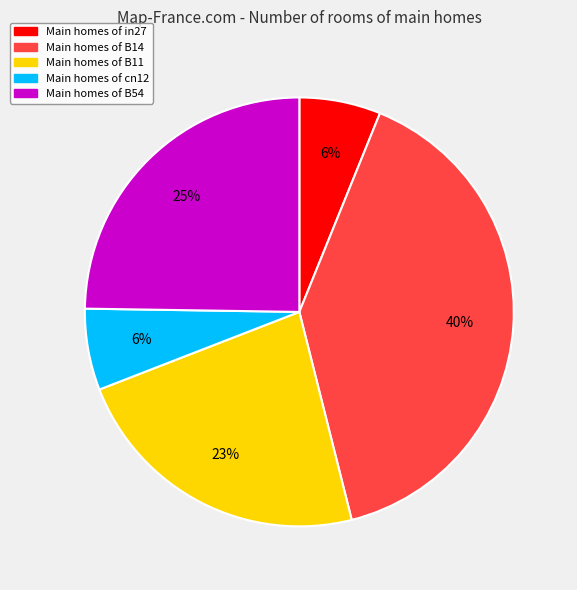

To the nearest percent, what is the difference between the largest and smallest slice percentages?

34%